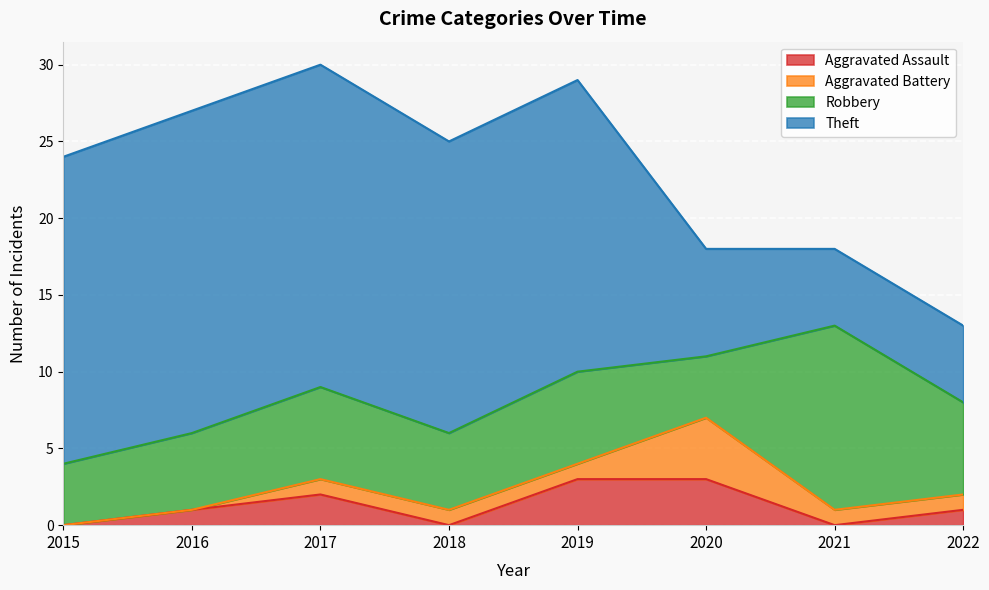

List the labels in order of Robbery value, smallest first.

2015, 2020, 2016, 2018, 2017, 2019, 2022, 2021